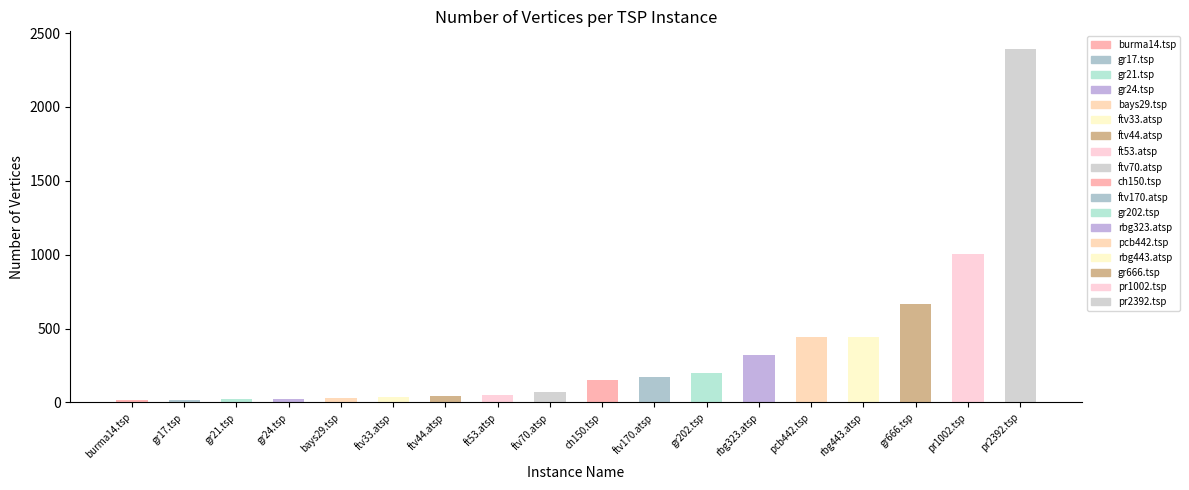

How many bars are there in total?

18